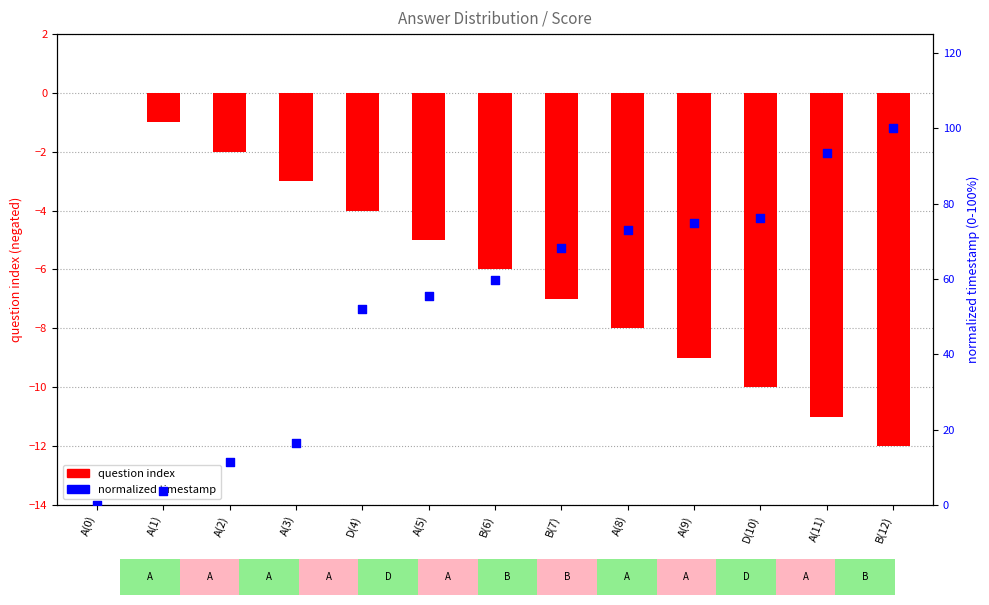

At how many categories does at least one series exceed 81?

2